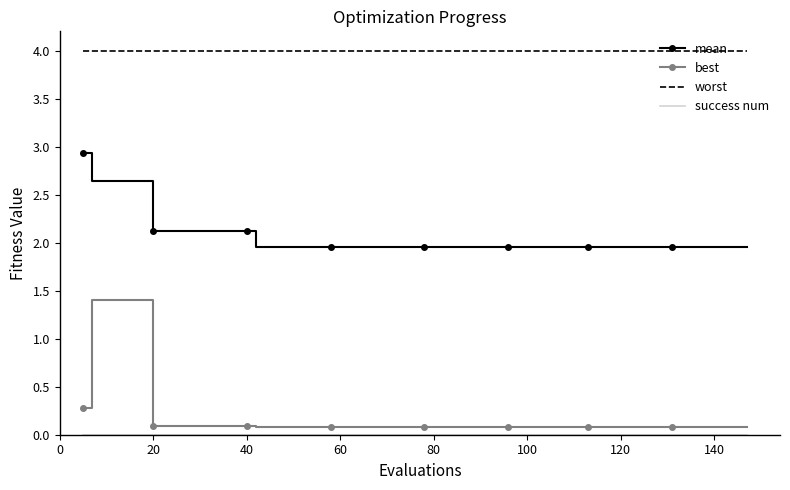

What is the highest value of the best series?

1.4